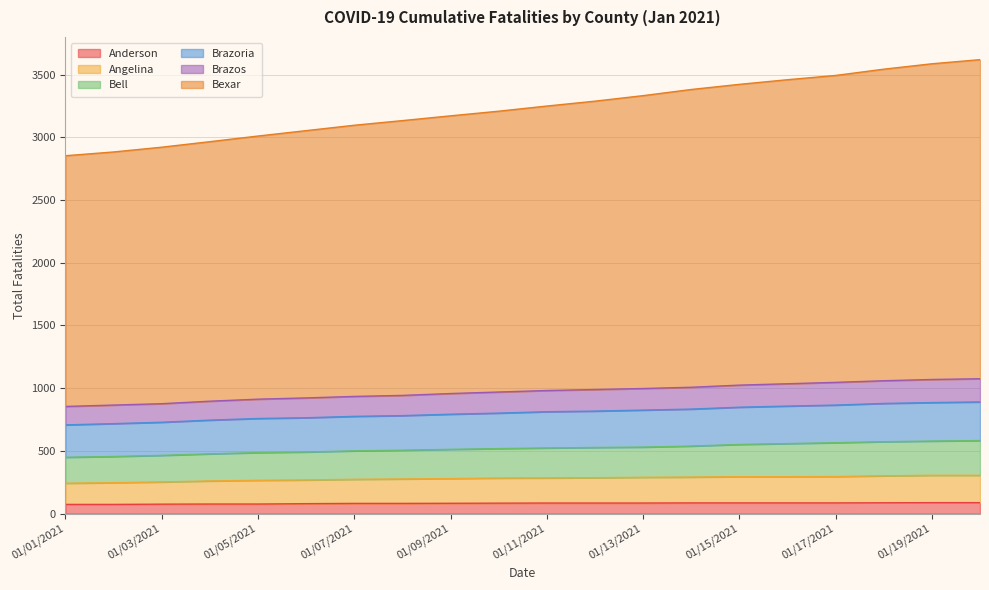

Is the value of Bell at 01/14/2021 greater than the value of Bexar at 01/17/2021?

No